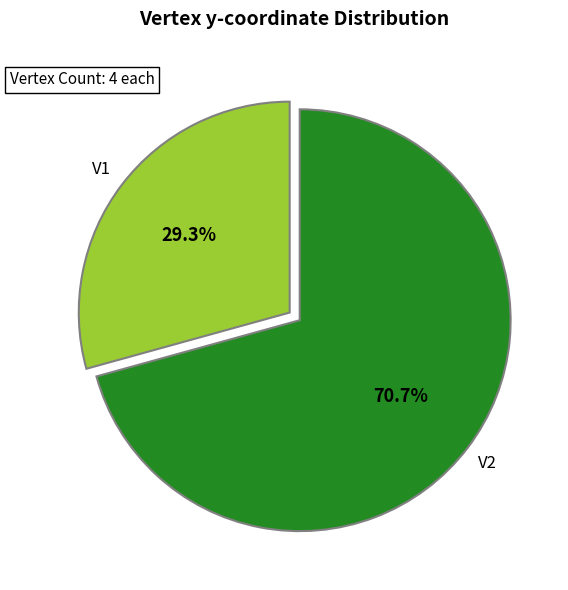

Is there a majority slice in this chart?

Yes